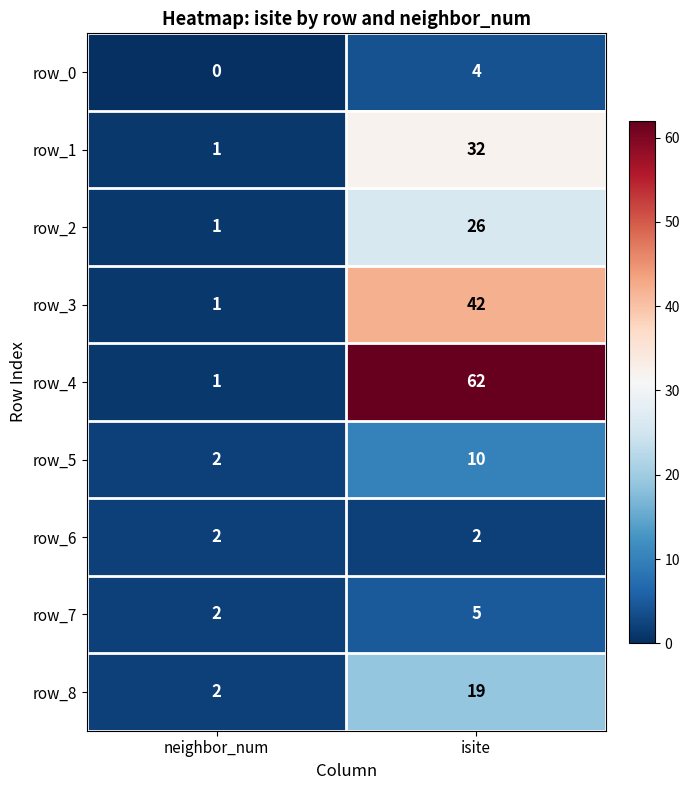

Which series changed the most between neighbor_num and isite?

row_4